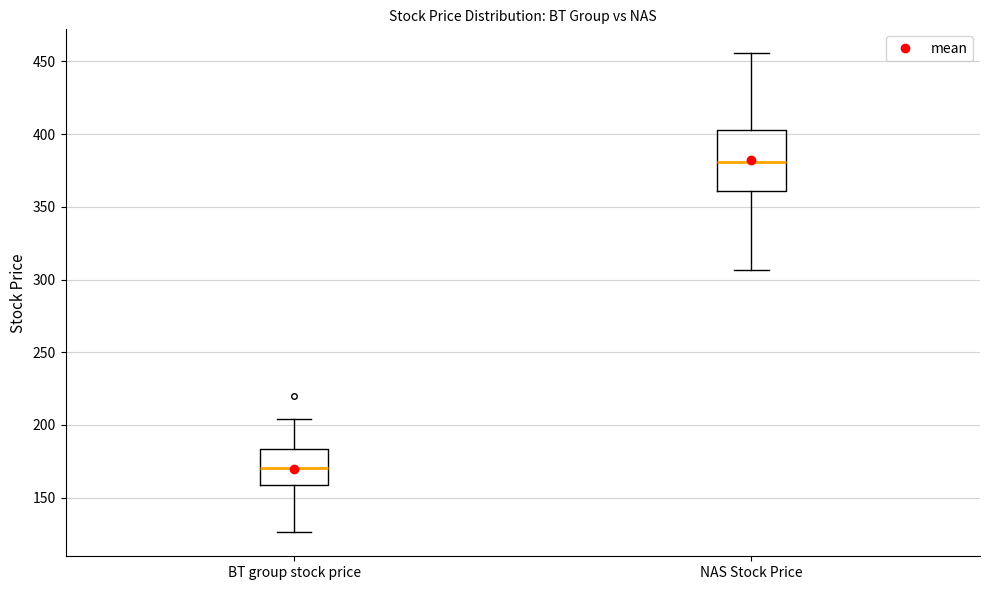

Where is the lower edge of the box for NAS Stock Price on the y-axis? The values are not printed on the chart, so give them approximately, as read against the axis.

360